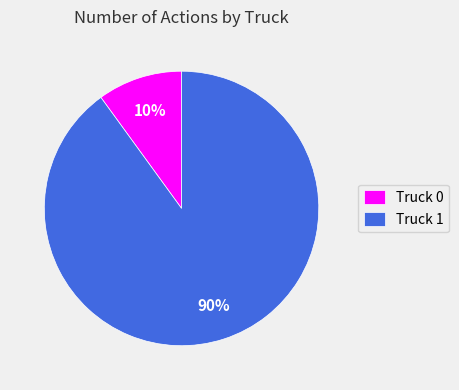

Which slice is the smallest?

Truck 0